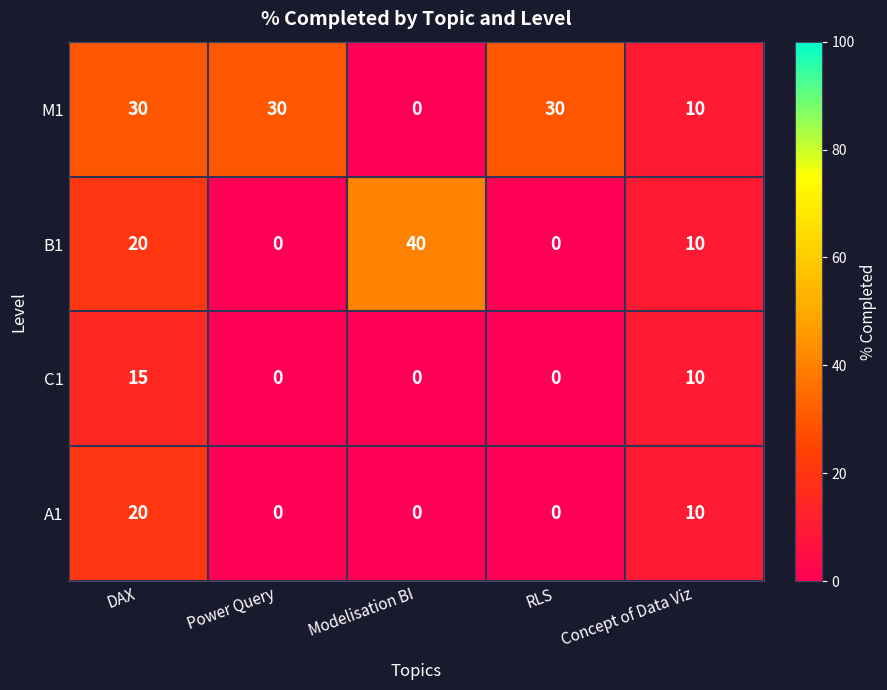

How many data points in M1 are less than 30?

2